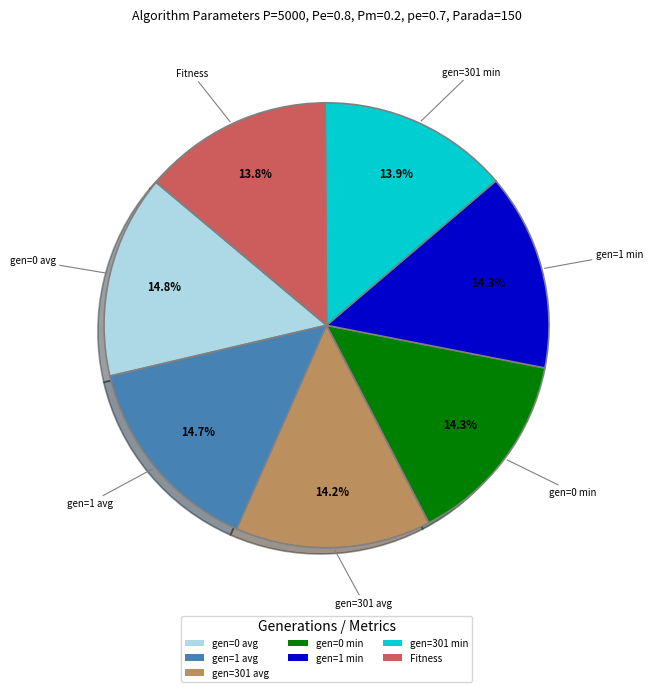

Do gen=301 avg and gen=1 avg together represent more than half of the pie?

No